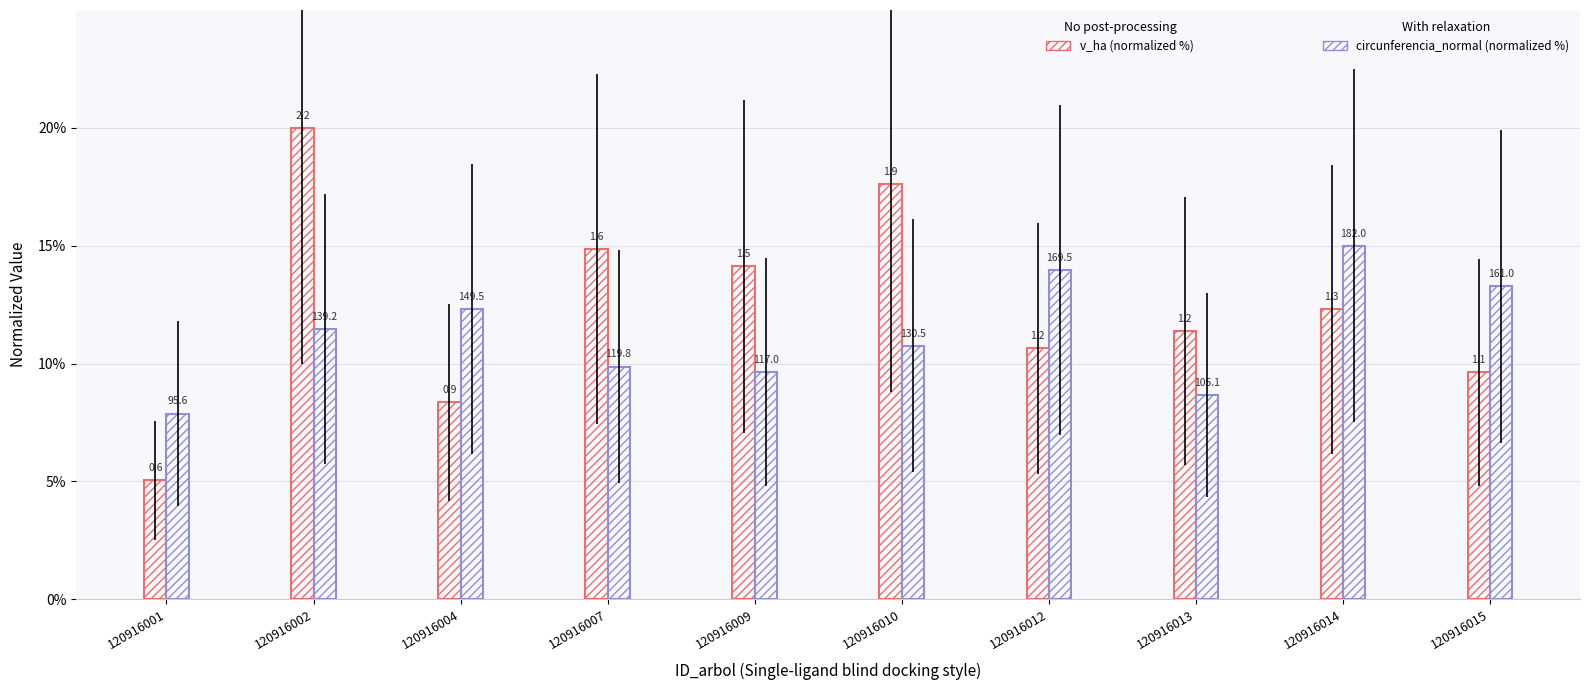

Reading left to right, extract all data points from this chart.

v_ha (normalized %): 120916001=5.0	120916002=20.0	120916004=8.3	120916007=14.9	120916009=14.1	120916010=17.6	120916012=10.6	120916013=11.4	120916014=12.3	120916015=9.6
circunferencia_normal (normalized %): 120916001=7.9	120916002=11.5	120916004=12.3	120916007=9.9	120916009=9.6	120916010=10.8	120916012=14.0	120916013=8.7	120916014=15.0	120916015=13.3